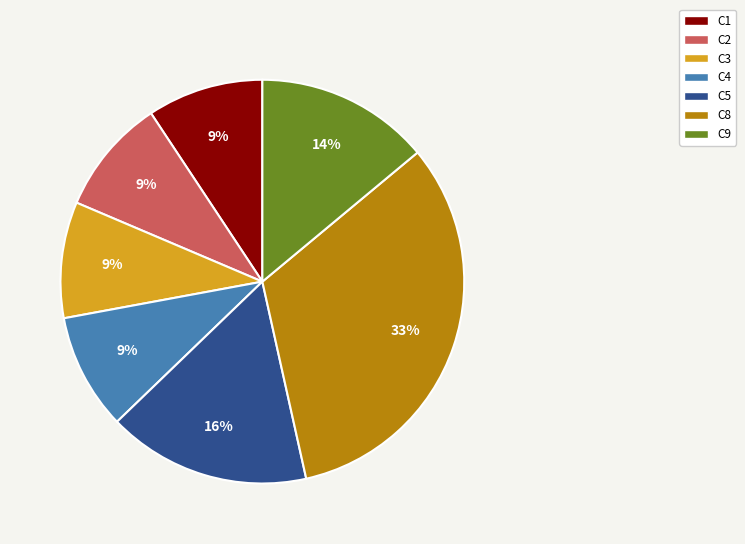

How many segments does this pie chart have?

7